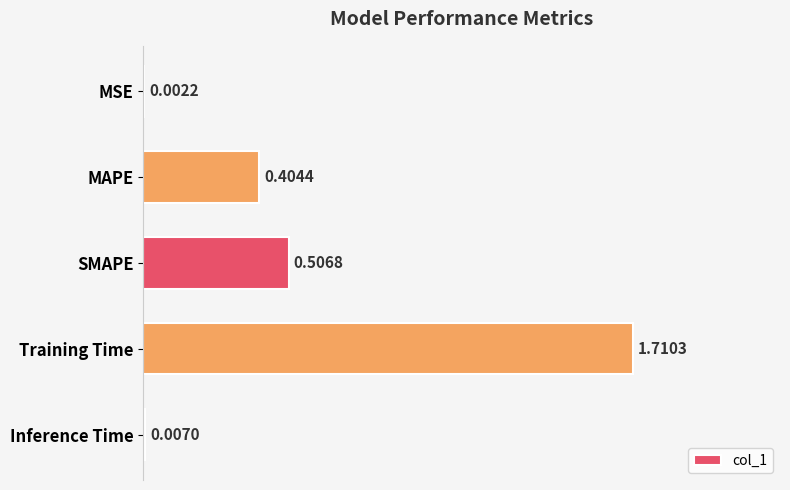

What is the sum of all values?

2.6